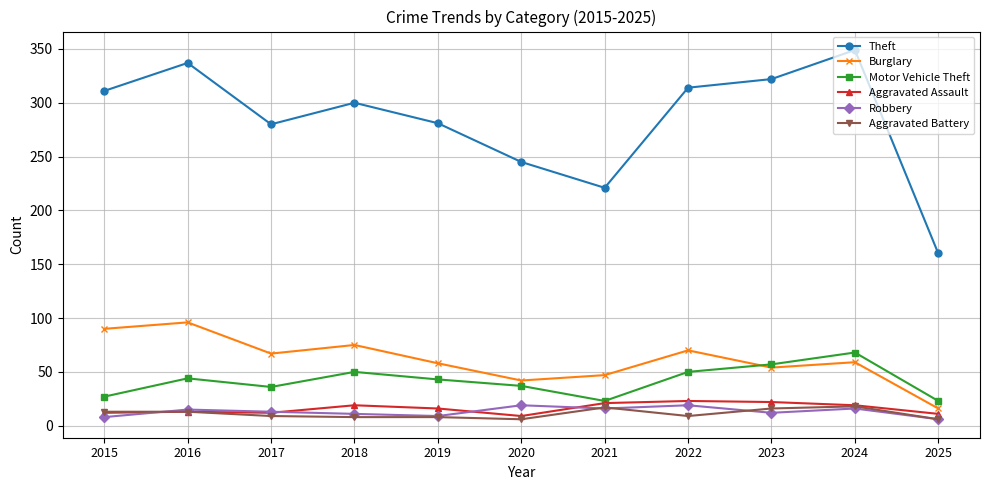

What is the sum of all Motor Vehicle Theft values?

458